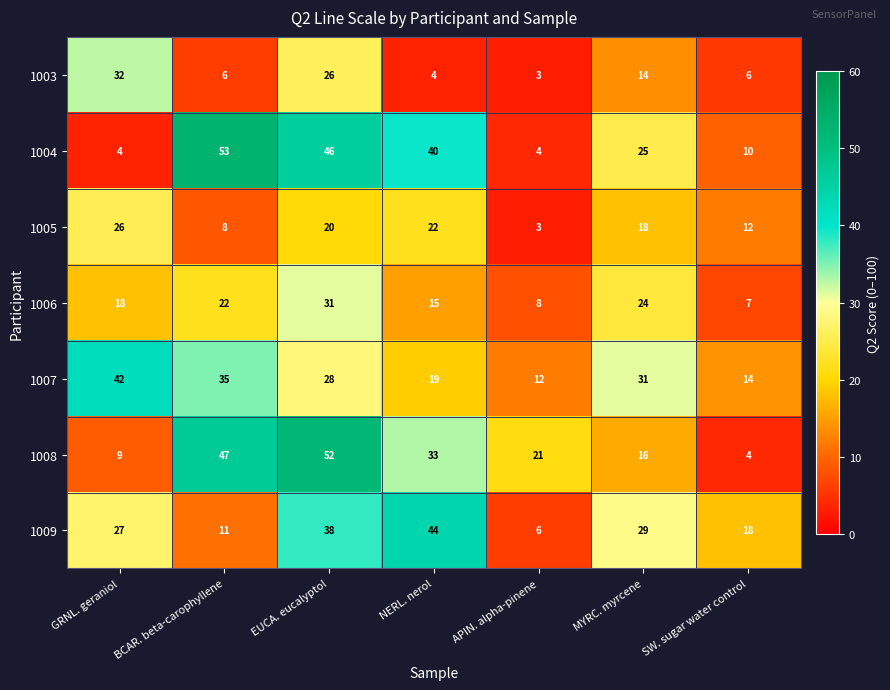

What is the difference between the maximum and minimum values in the 1004 series?

49